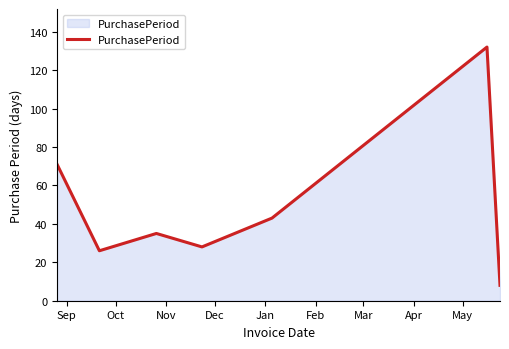

What is the smallest value displayed?

8